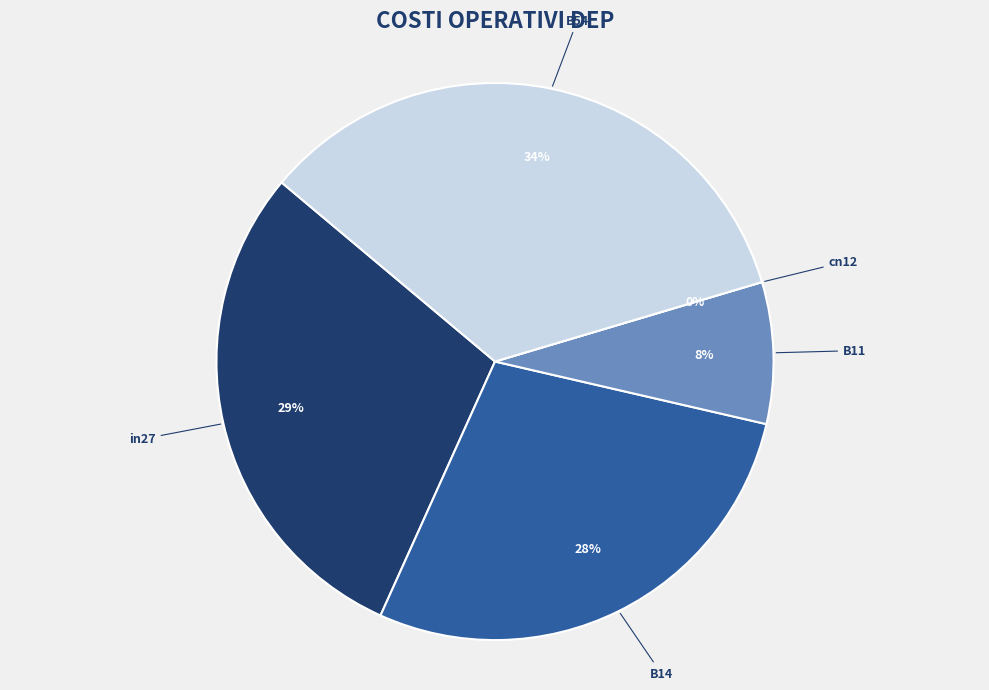

Rank the categories by value from lowest to highest.

cn12, B11, B14, in27, B54